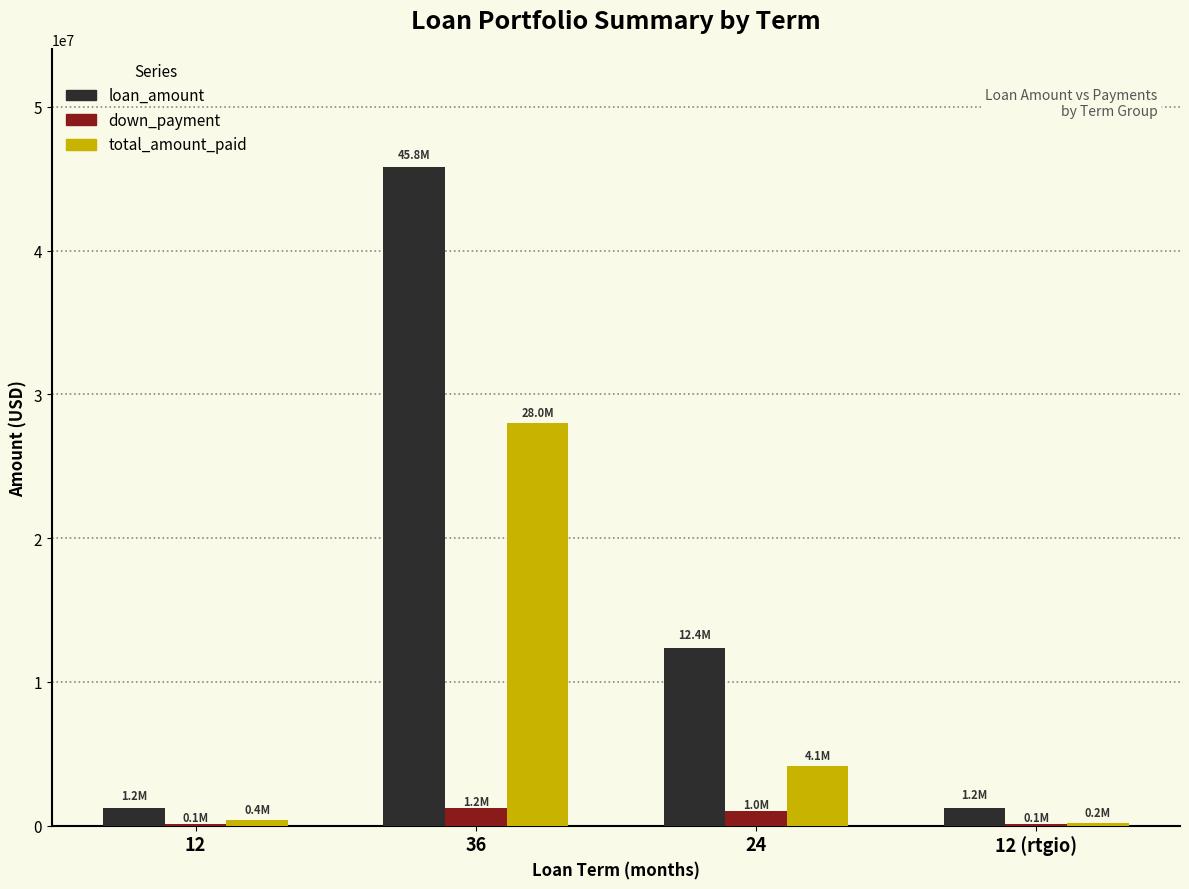

Are the bars grouped side by side (vs. stacked)?

Yes